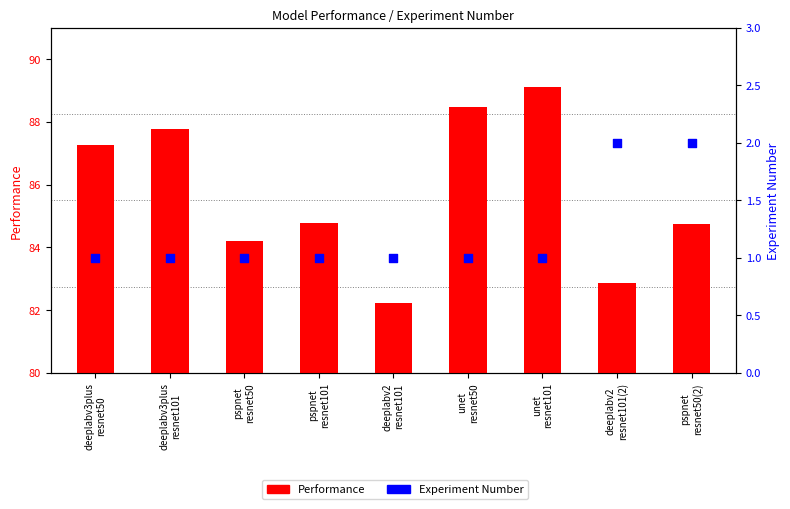

What are all the series names shown in the legend?

Performance, Experiment Number